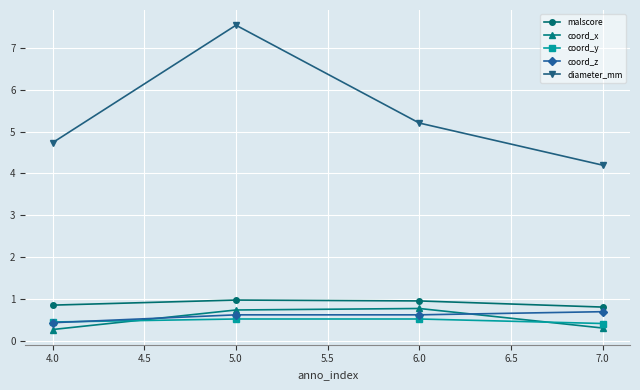

Is the value of coord_x at 4.0 greater than the value of diameter_mm at 4.0?

No